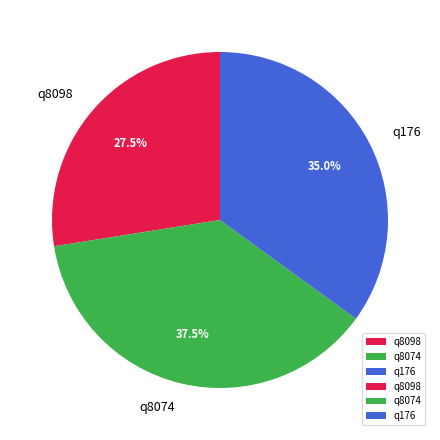

What portion of the pie excludes q176?

65.0%